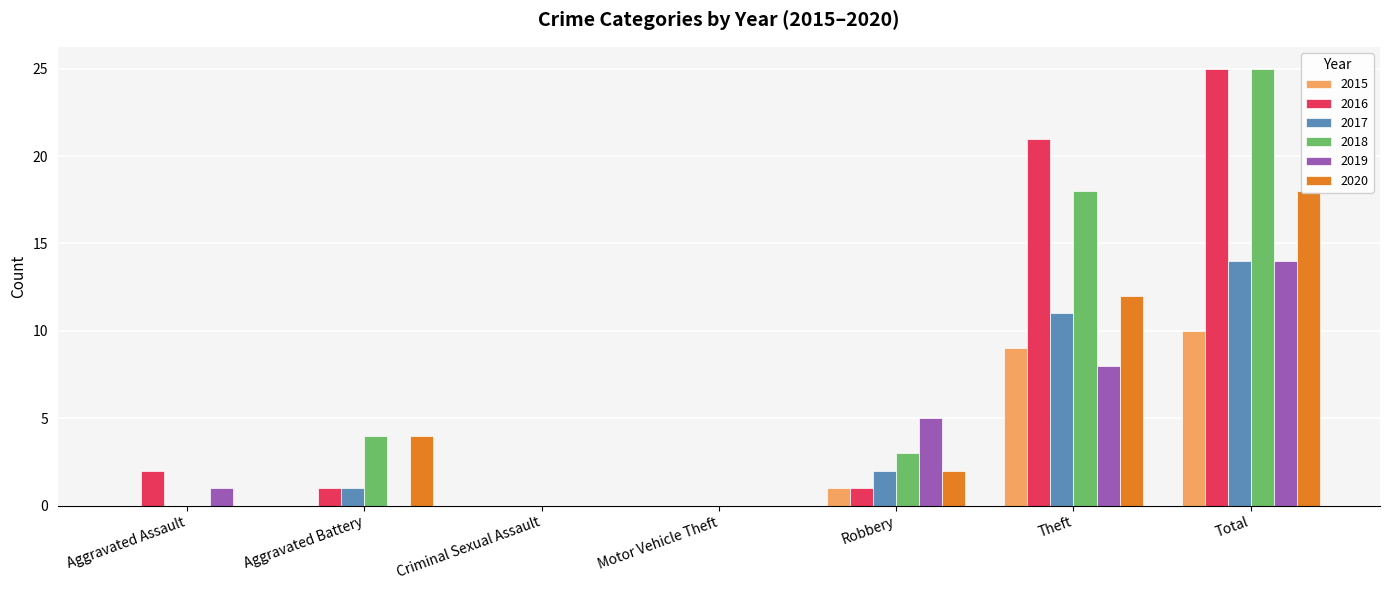

What is the difference between the maximum and minimum values in the 2016 series?

25